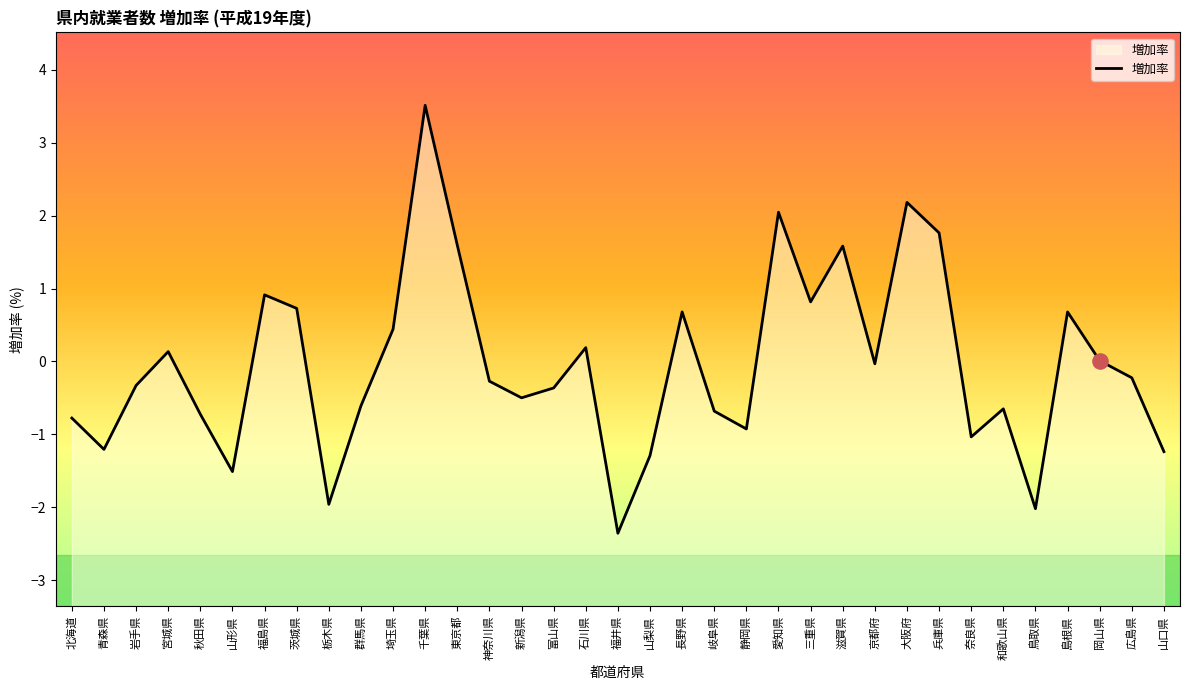

Which has a higher value, 愛知県 or 山梨県?

愛知県